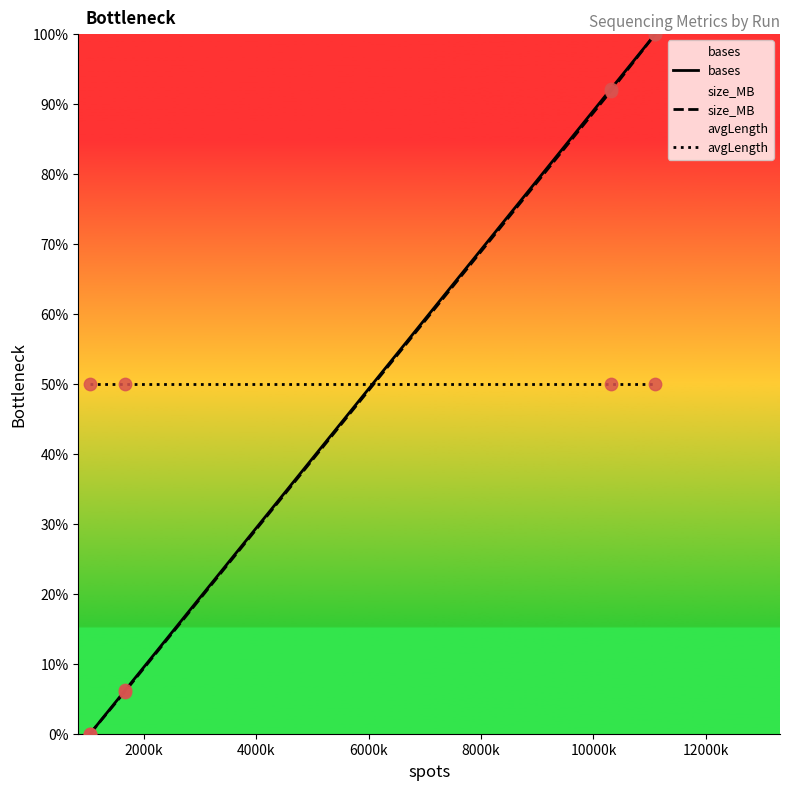

What are all the series names shown in the legend?

bases, size_MB, avgLength